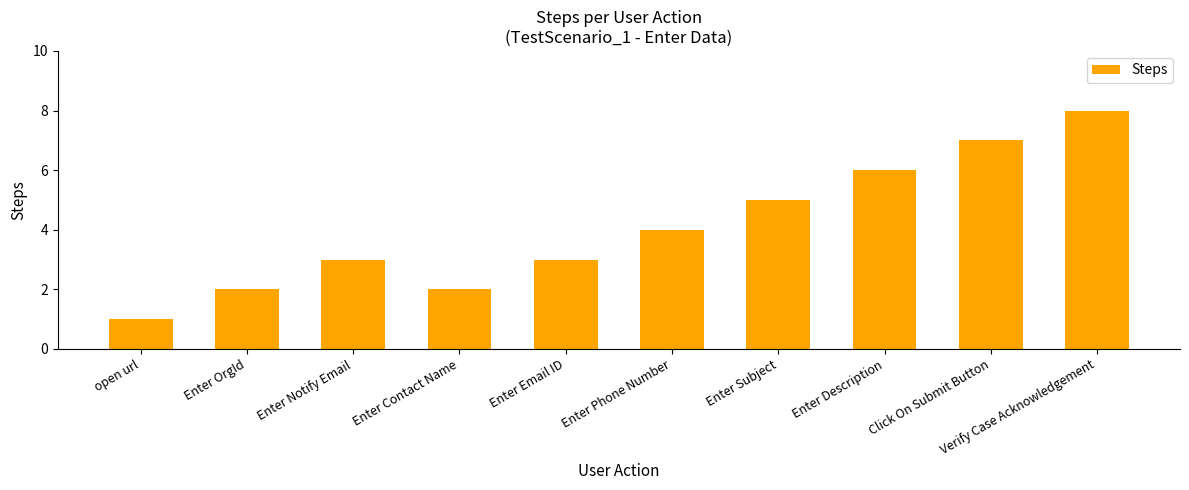

Which has a higher value, Click On Submit Button or Enter Subject?

Click On Submit Button